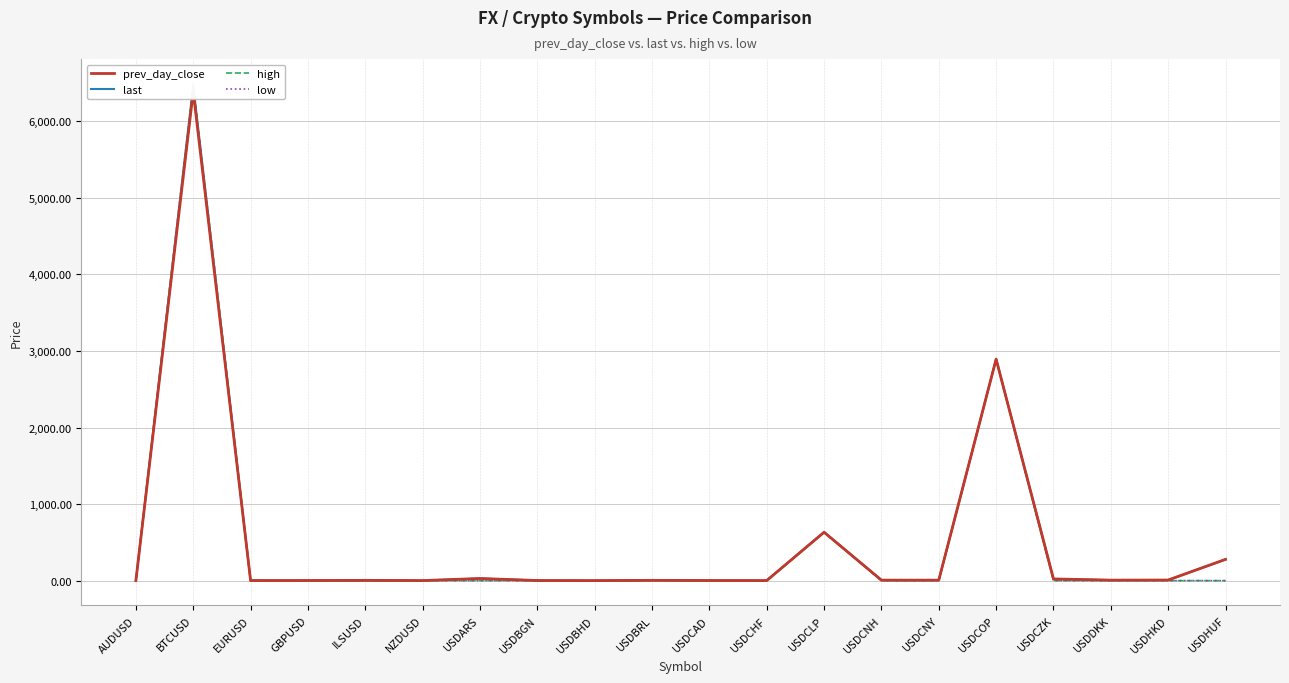

What is the value of the last point at the 8th from the left?

1.7